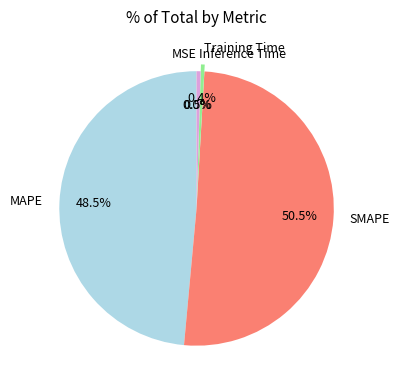

Between Inference Time and SMAPE, which is larger?

SMAPE